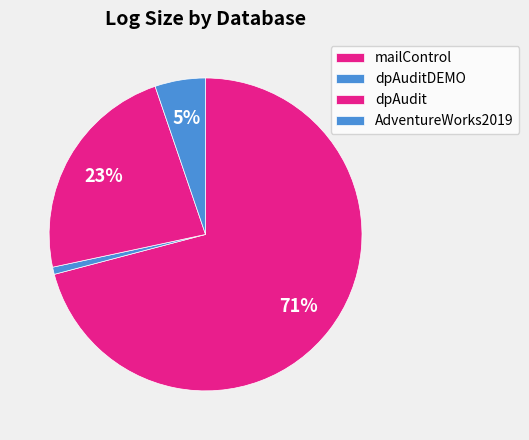

To the nearest percent, what is the average slice percentage?

25%